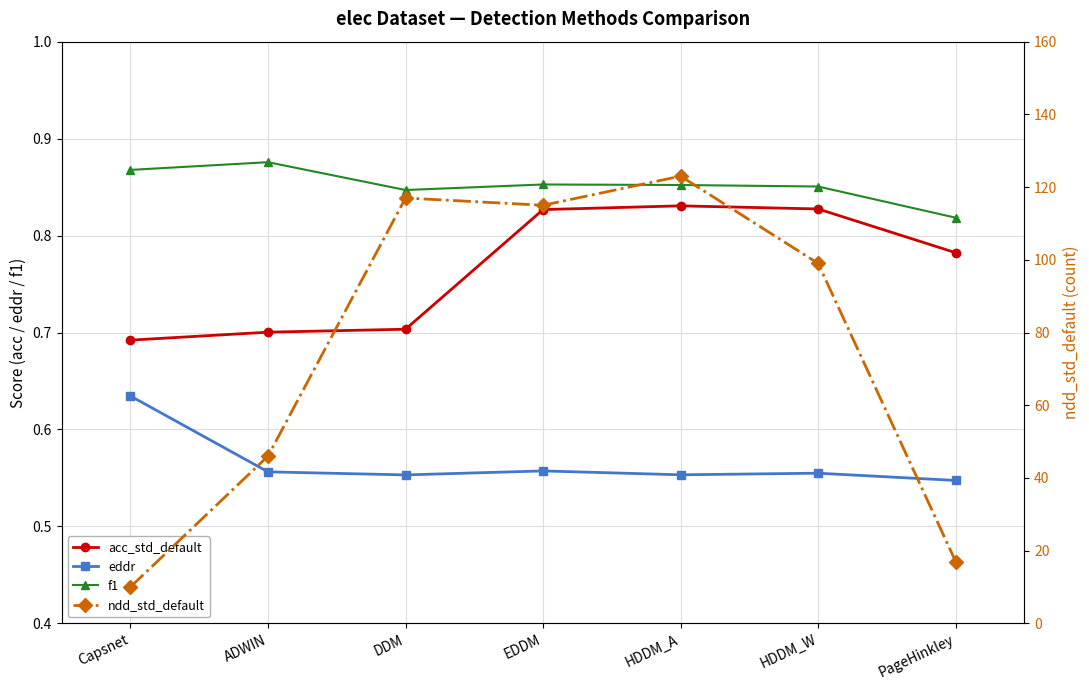

At which label does f1 reach its minimum?

PageHinkley